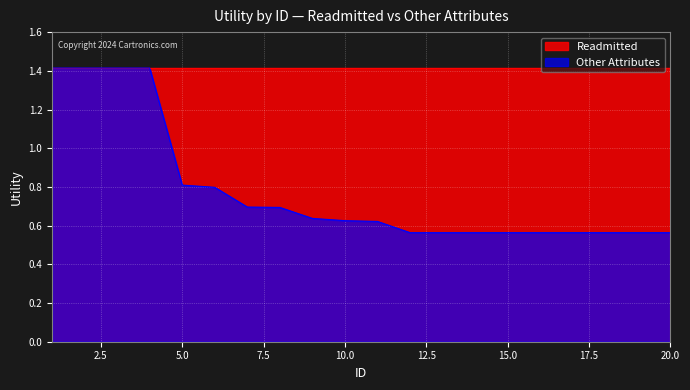

True or false: there are more than 1 points higher than both neighbors.

False